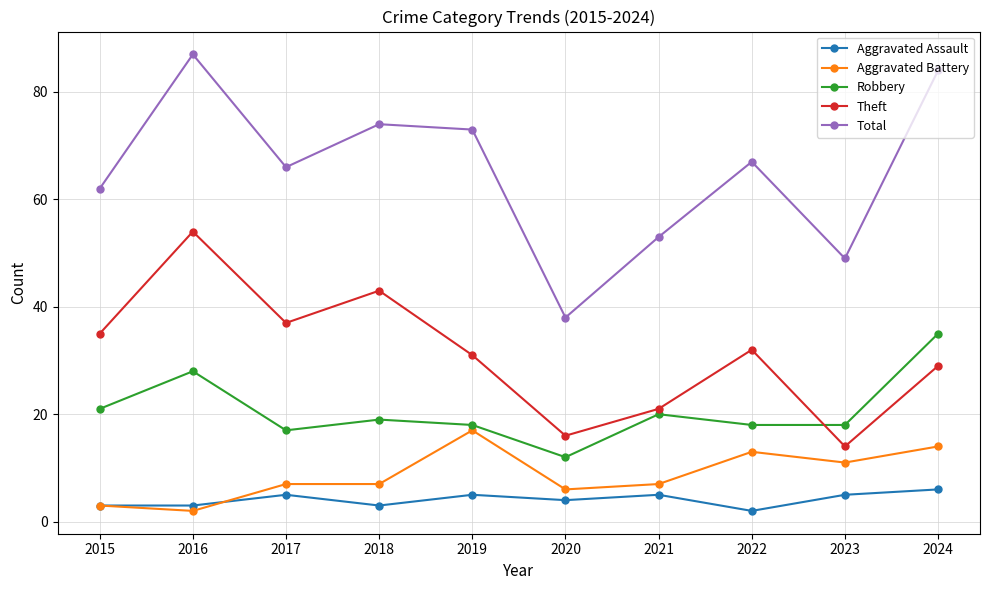

What is the difference between the maximum and minimum values in the Theft series?

40